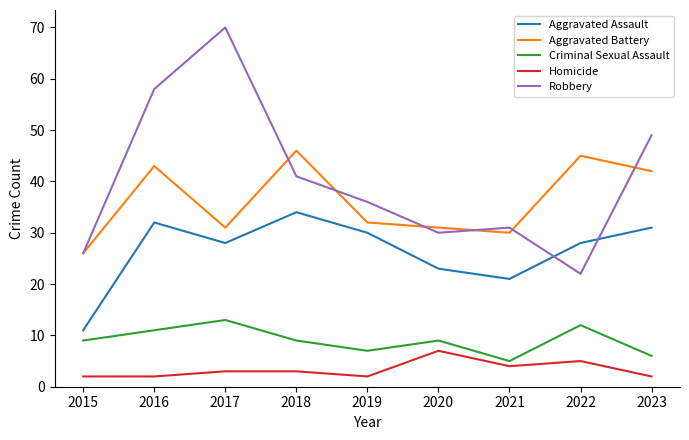

At which label does Aggravated Battery reach its peak?

2018